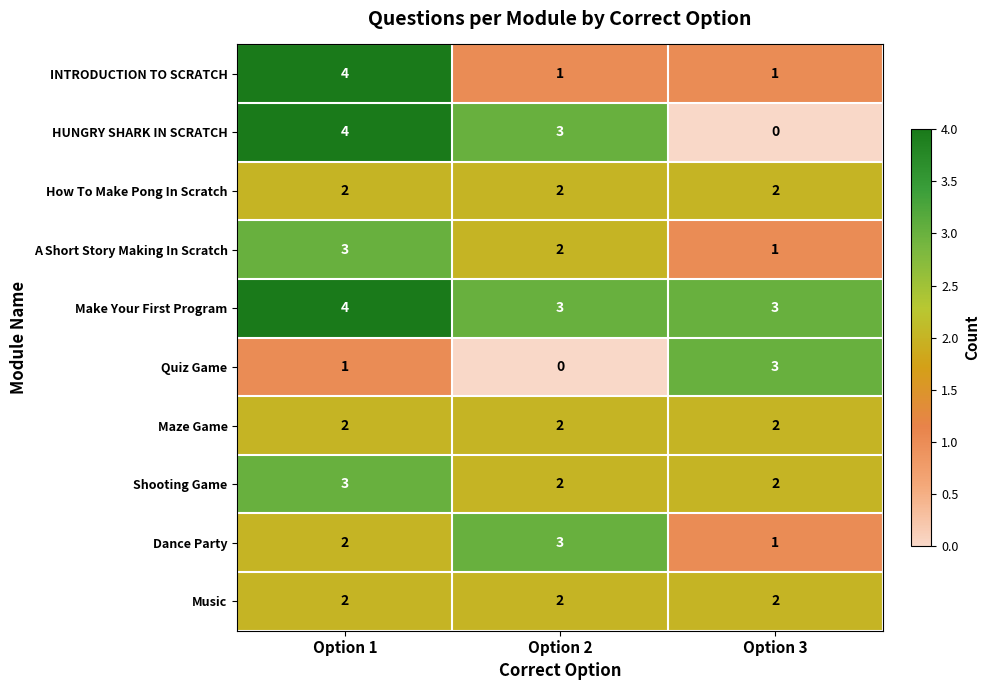

What is the total value across all series at Option 3?

17